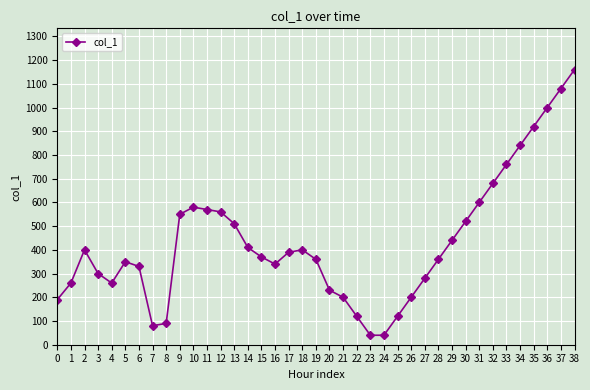

What is the greatest value displayed?

1160